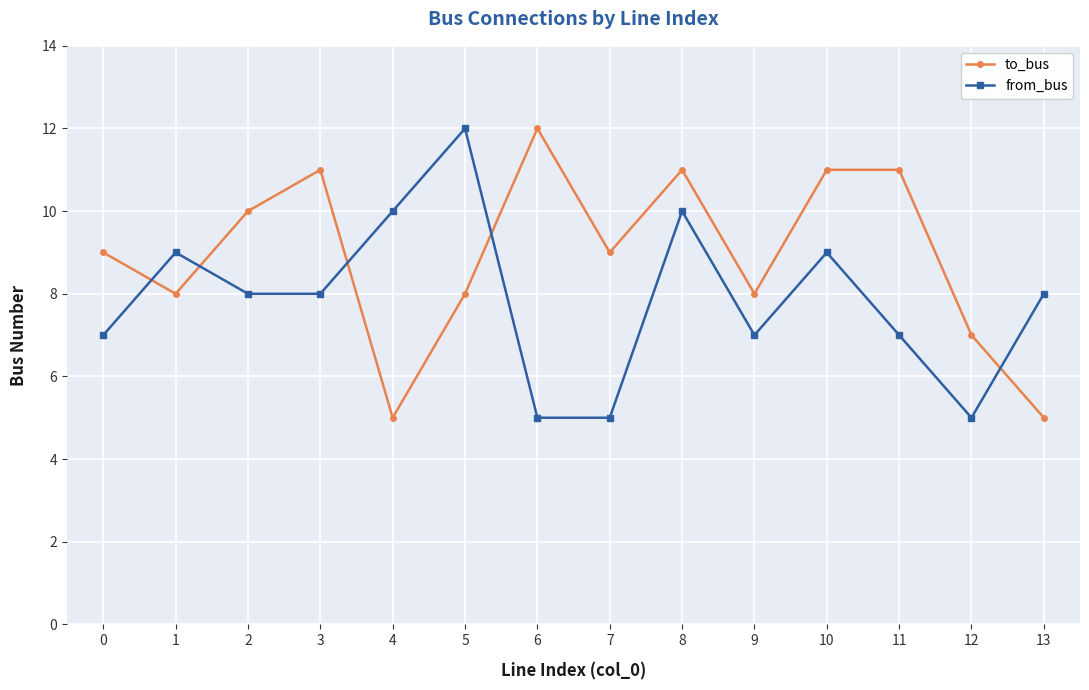

At which label does to_bus reach its peak?

6